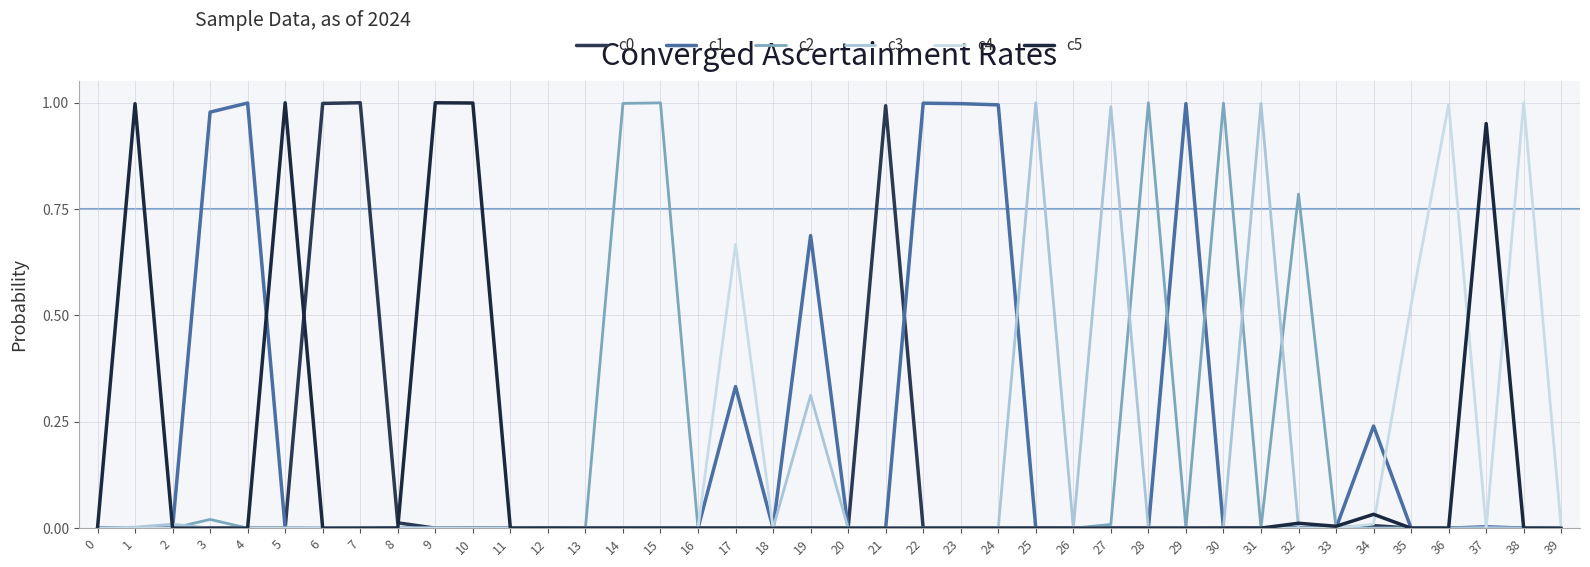

The c5 series shows 0.0 at 12. True or false?

True